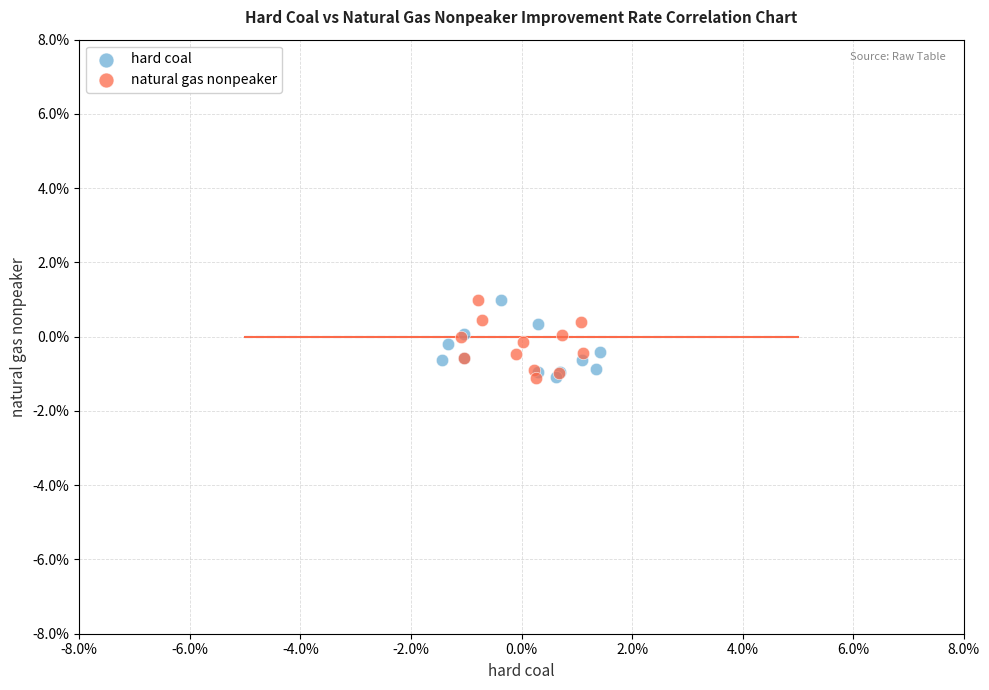

What are all the series names shown in the legend?

hard coal, natural gas nonpeaker